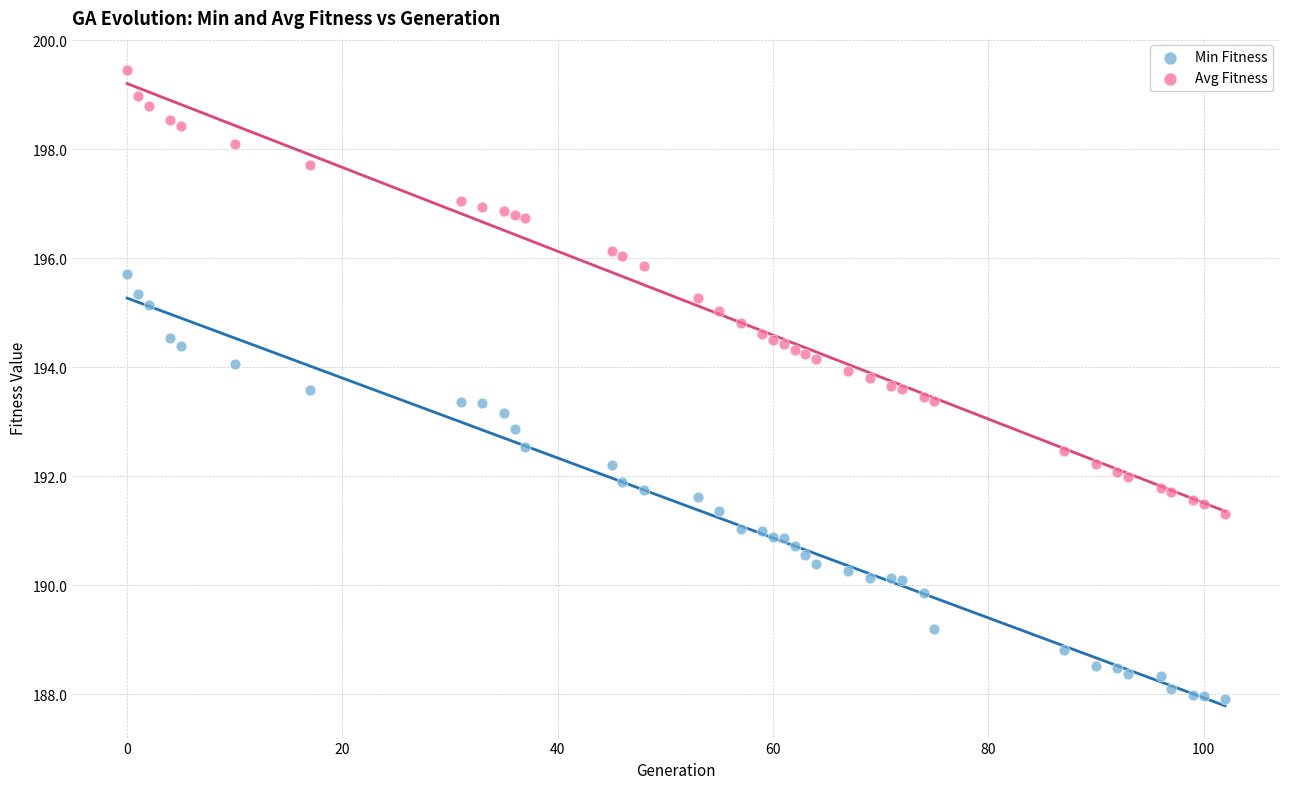

Which series has the widest spread of Y values?

Avg Fitness